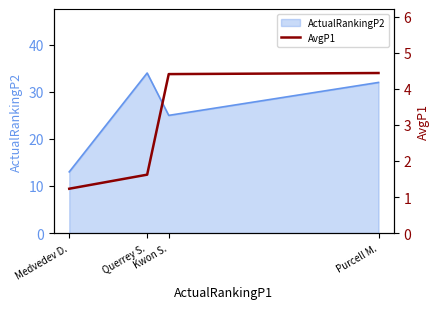

What is the lowest value of the ActualRankingP2 series?

13